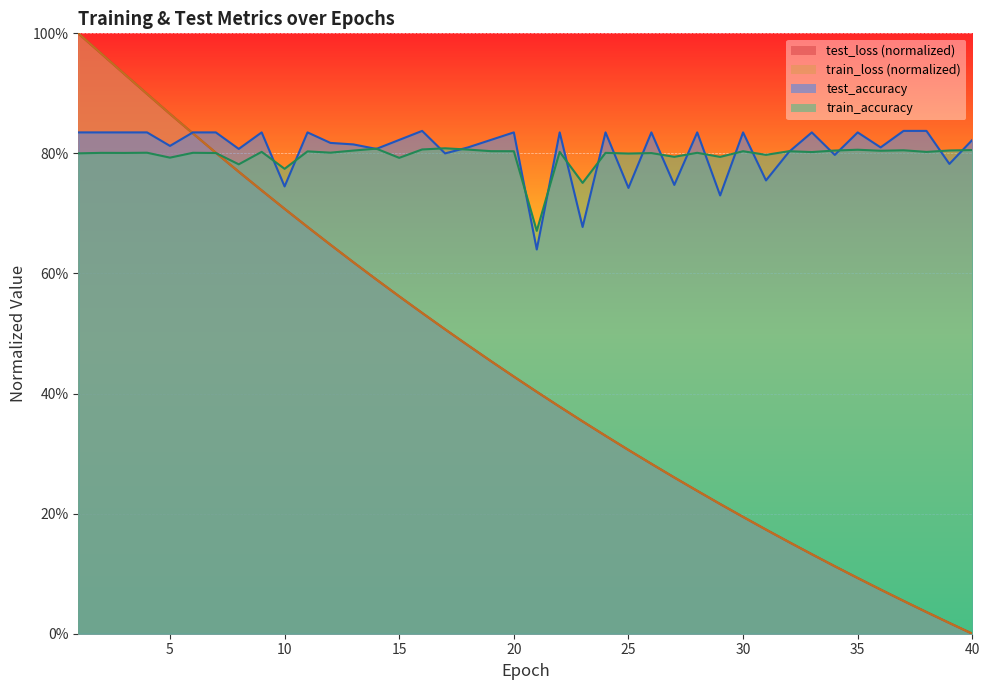

What is the difference between the maximum and minimum values in the train_accuracy series?

0.1